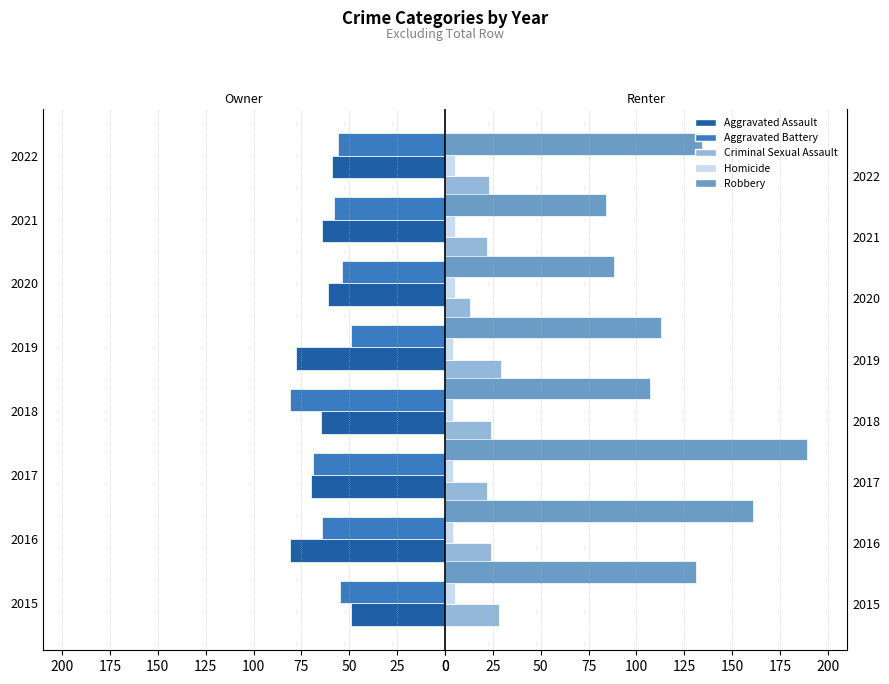

Rank the series at 100 from highest to lowest value.

Robbery, Aggravated Assault, Aggravated Battery, Criminal Sexual Assault, Homicide